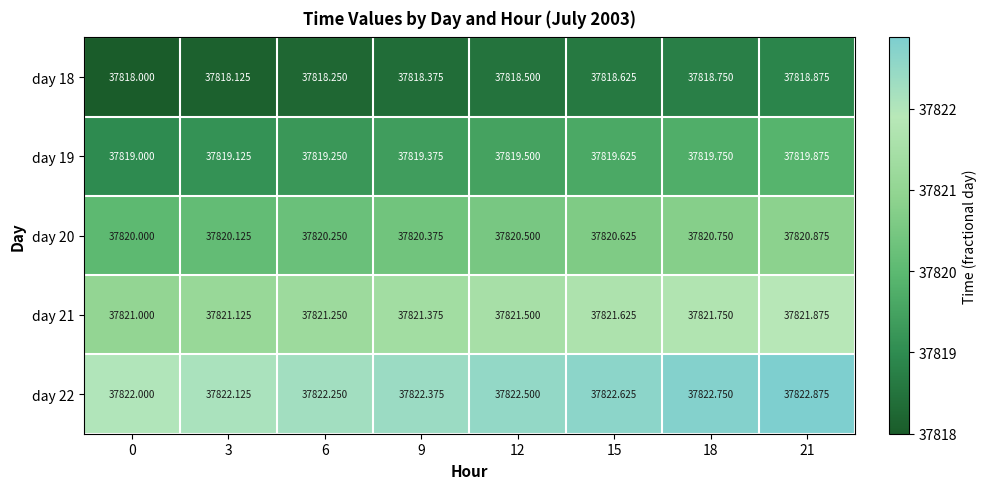

Is the value of day 21 at 18 greater than the value of day 20 at 9?

Yes